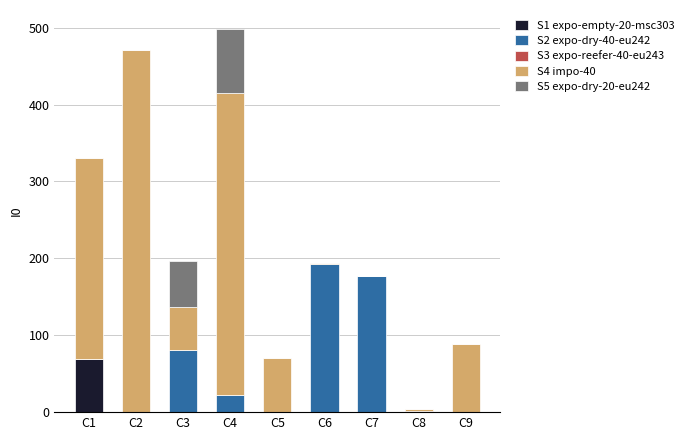

What is the average value of the S1 expo-empty-20-msc303 series?

8